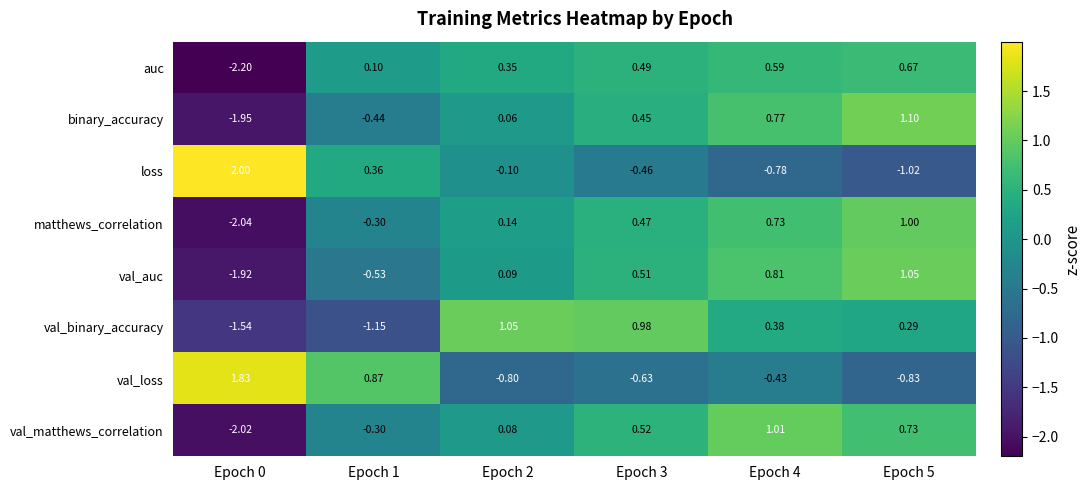

How many data points does each series have?

6